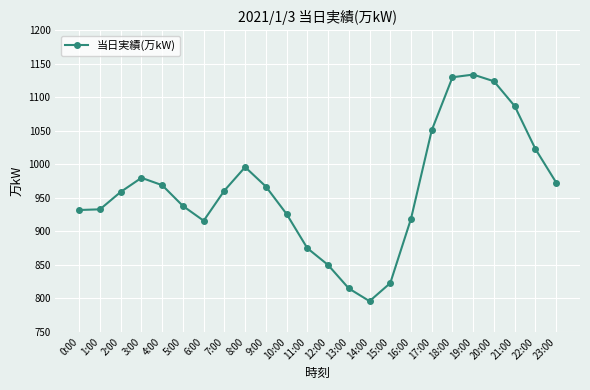

Is this an area chart (filled region under the line)?

No